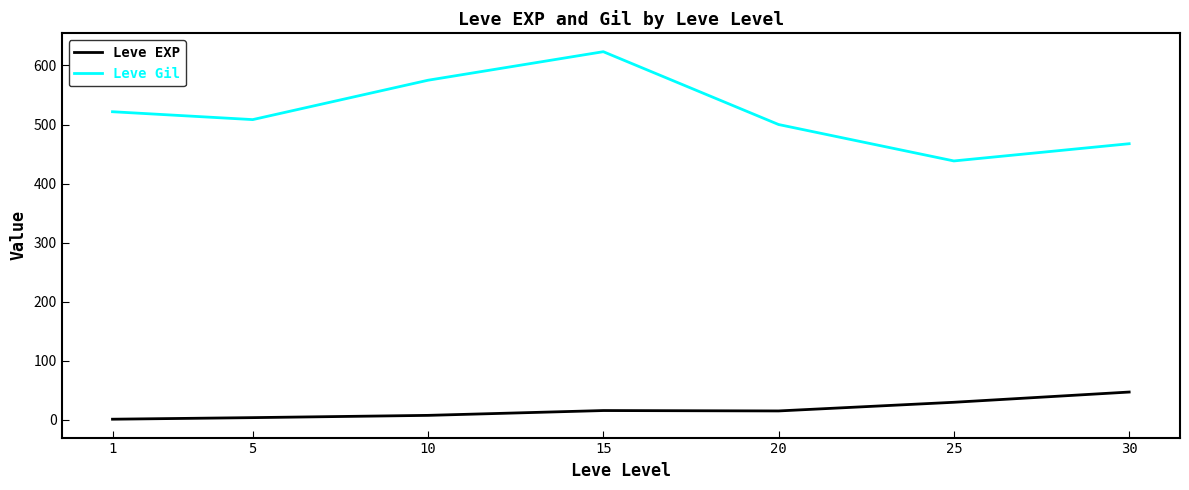

What is the total value across all series at 15?

639.0